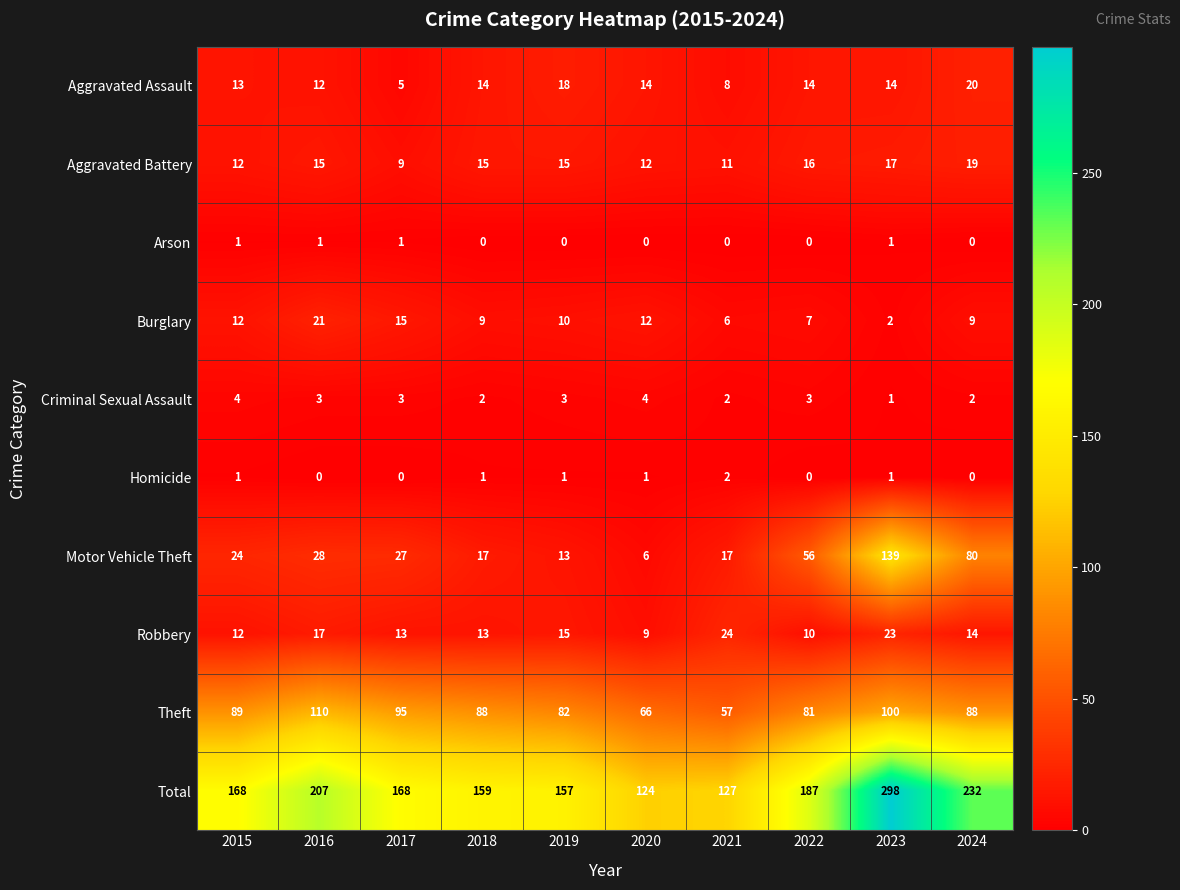

What is the greatest value displayed?

298